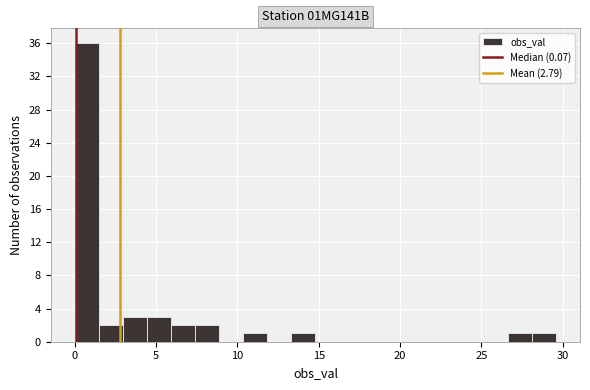

Around what value on the x-axis is the tallest bar? Give the approximate position of its centre, as read against the axis.

0.5